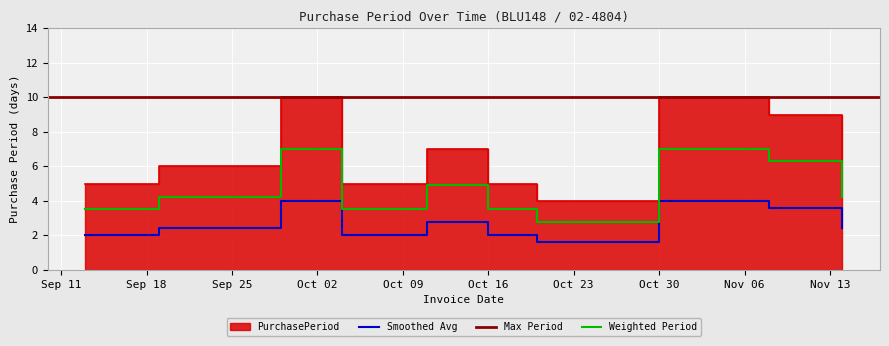

True or false: Smoothed Avg and Weighted Period intersect in this chart.

False